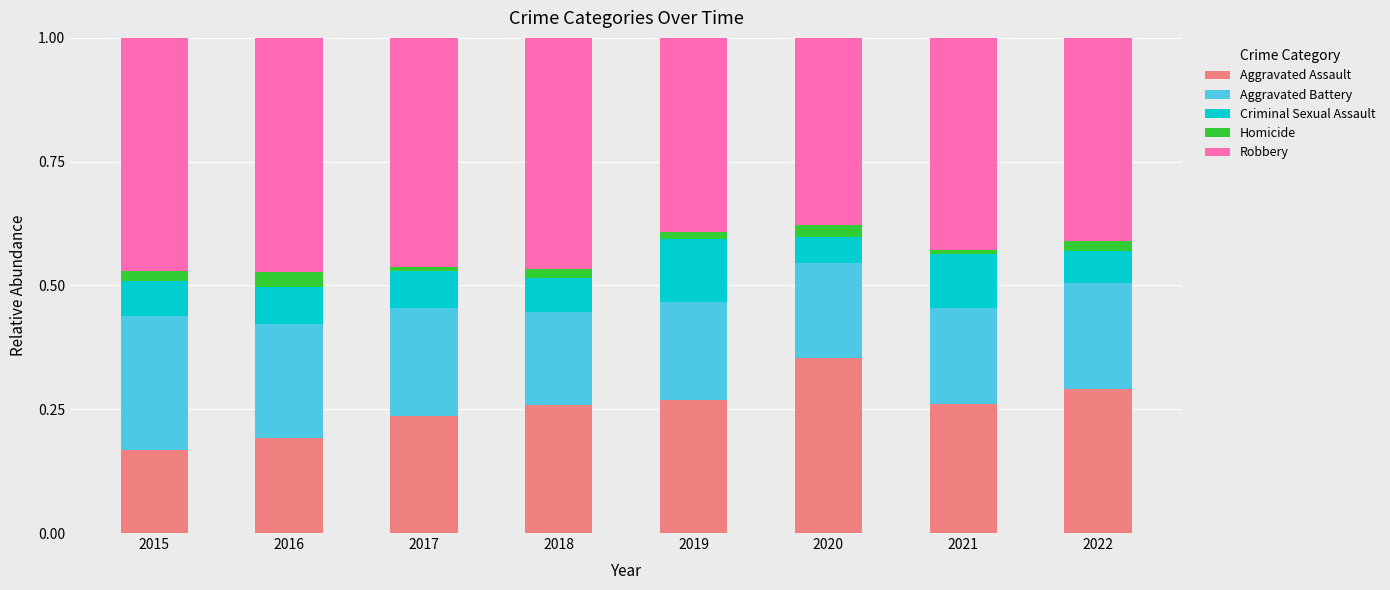

At which label does Aggravated Assault reach its minimum?

2015